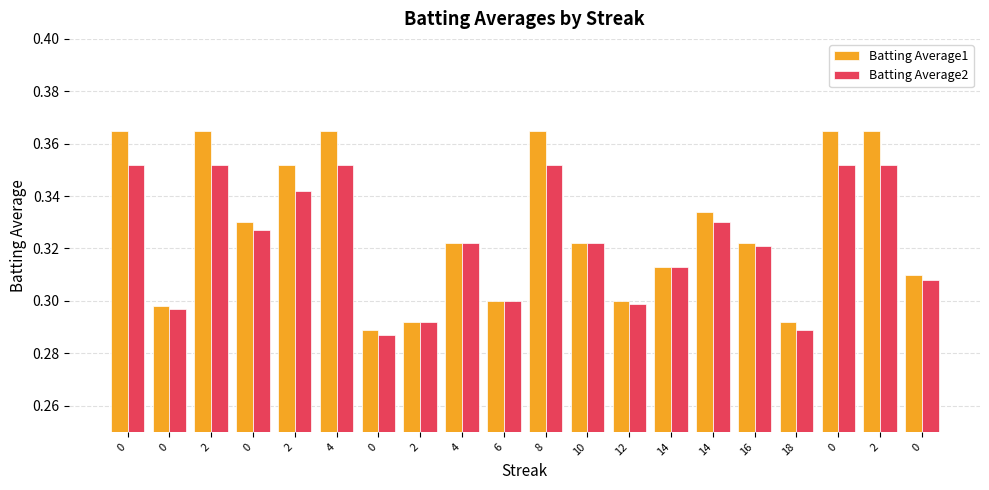

True or false: Batting Average2 has a value of 0.5 at 0.

False